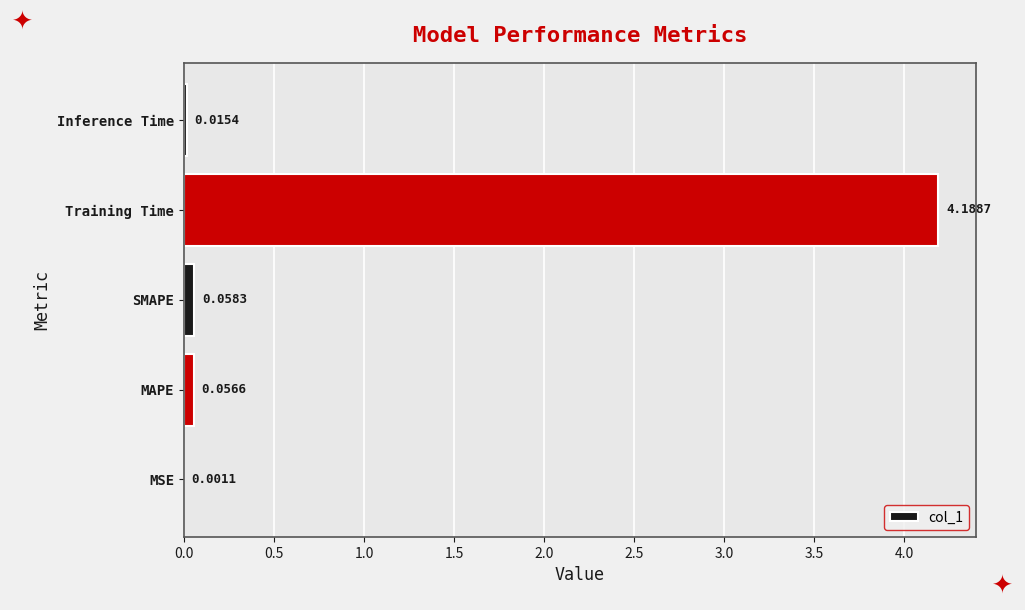

What is the change in value from MSE to MAPE?

+0.1